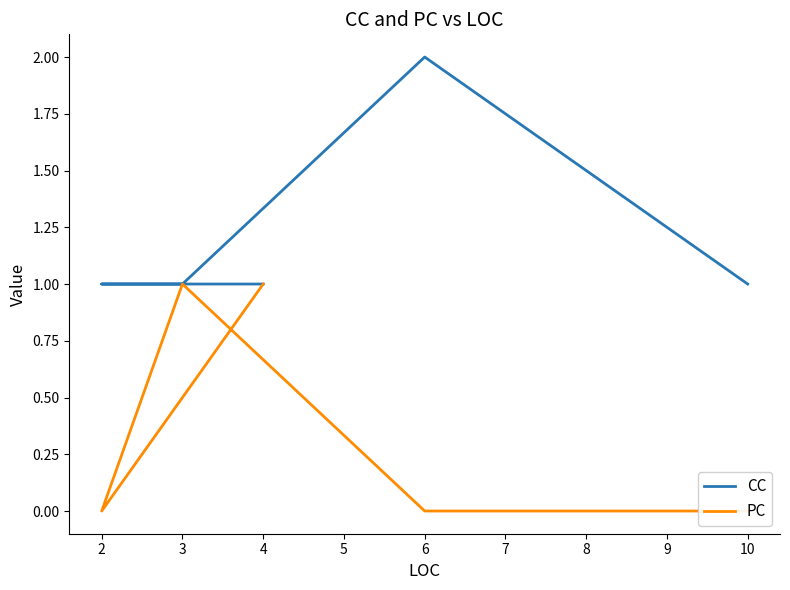

True or false: PC and CC cross at least once.

False